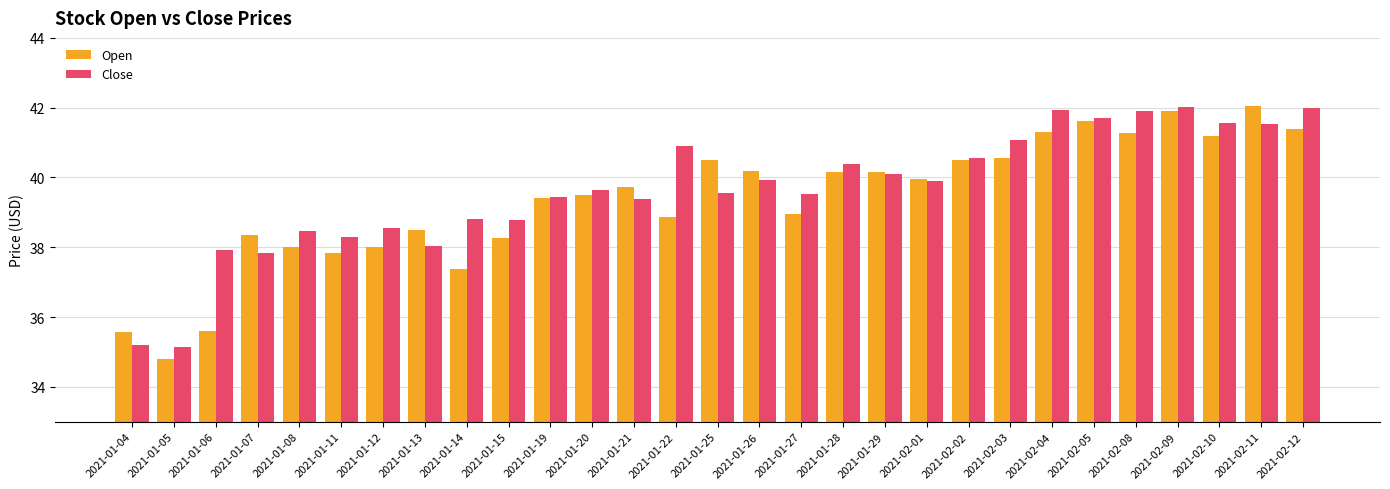

What is the sum of the Open values at 2021-01-25 and 2021-01-11?

78.3